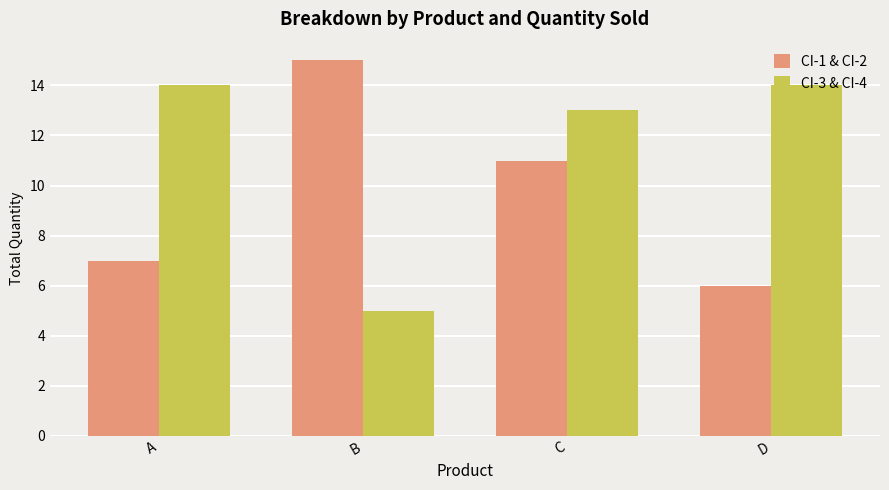

The CI-3 & CI-4 series shows 5 at B. True or false?

True